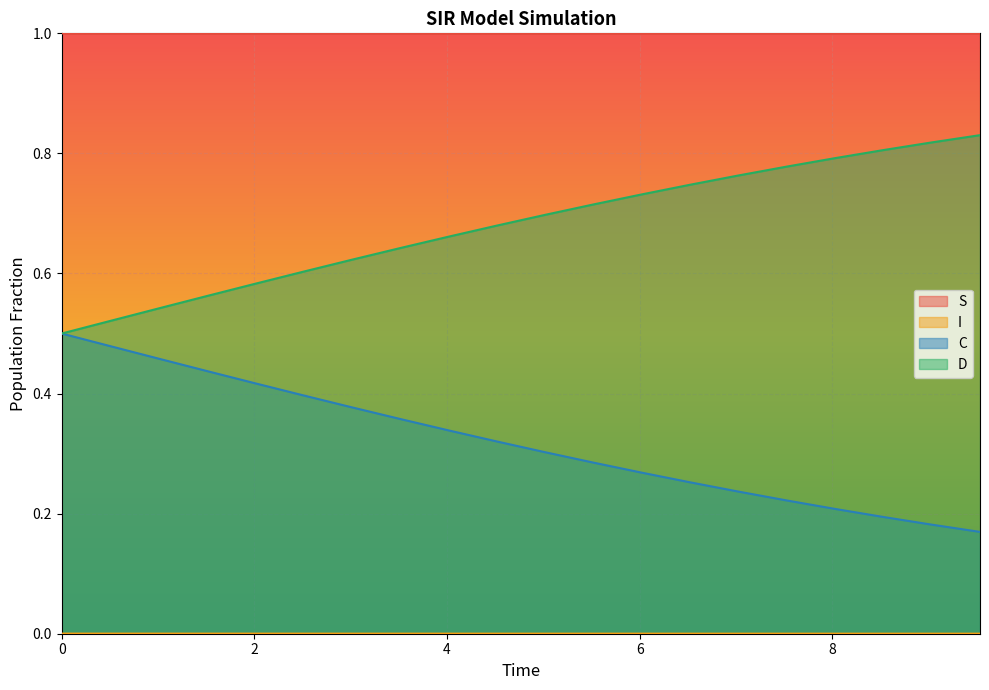

What is the maximum value for D?

0.8